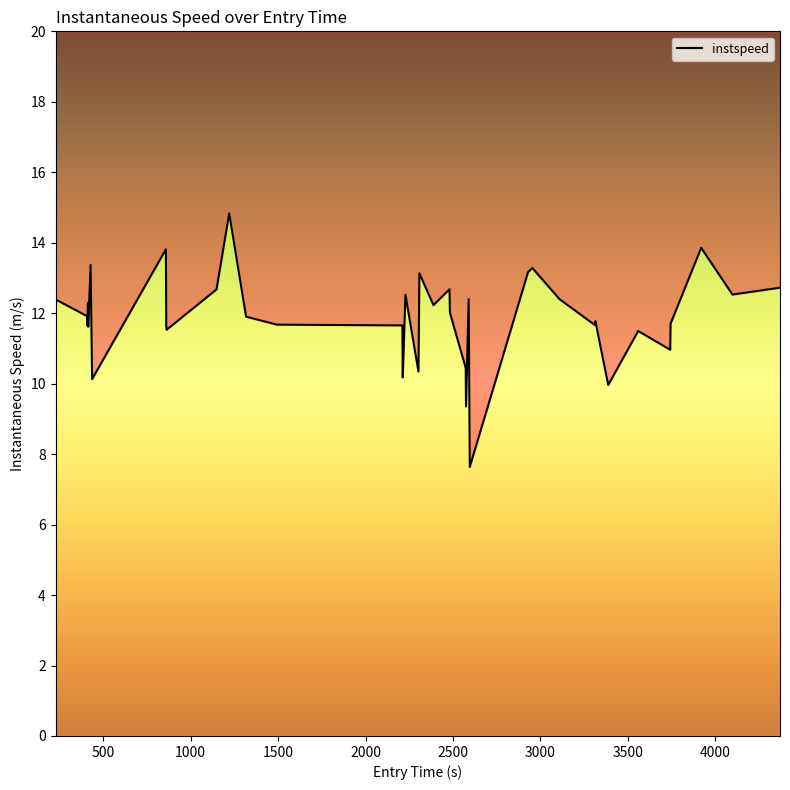

The chart shows a value of 19.5 at 21. True or false?

False